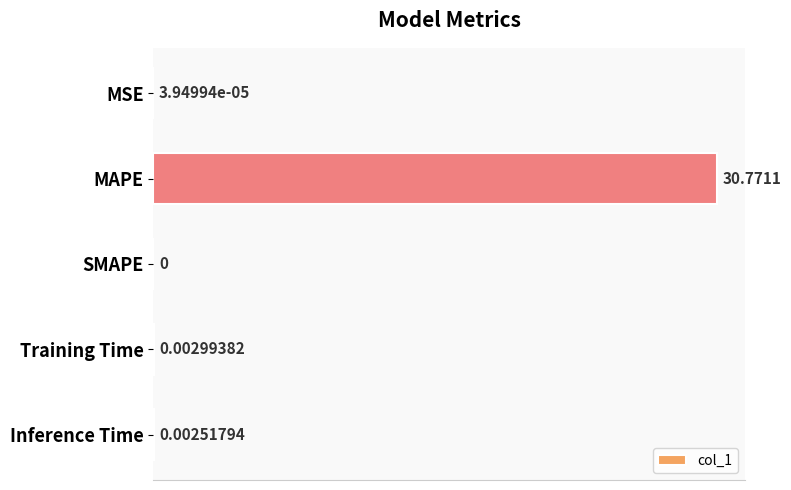

What is the greatest value displayed?

30.8